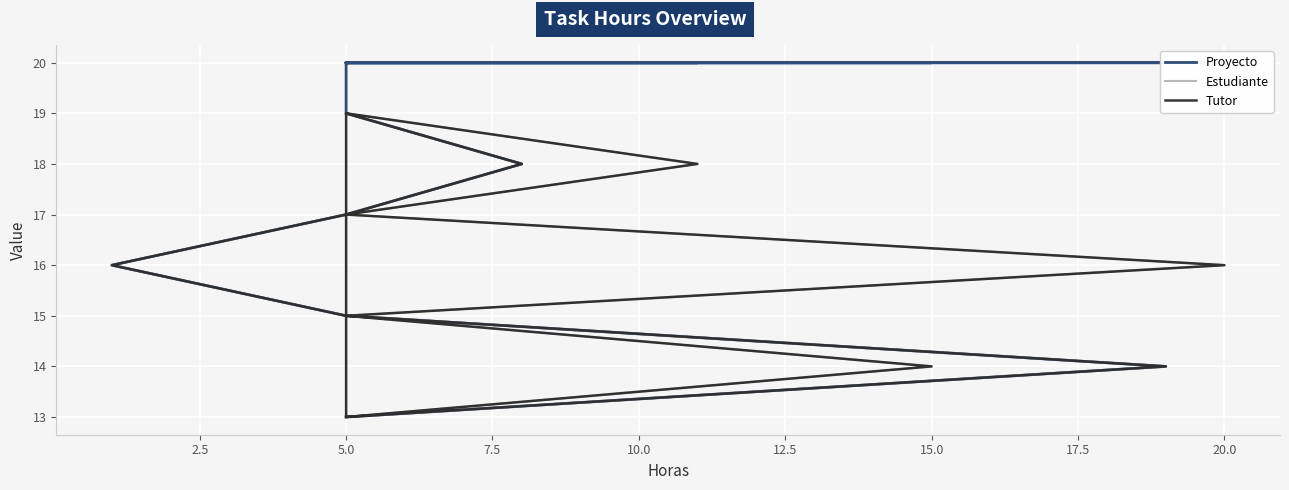

What is the difference between the maximum and minimum values in the Proyecto series?

7